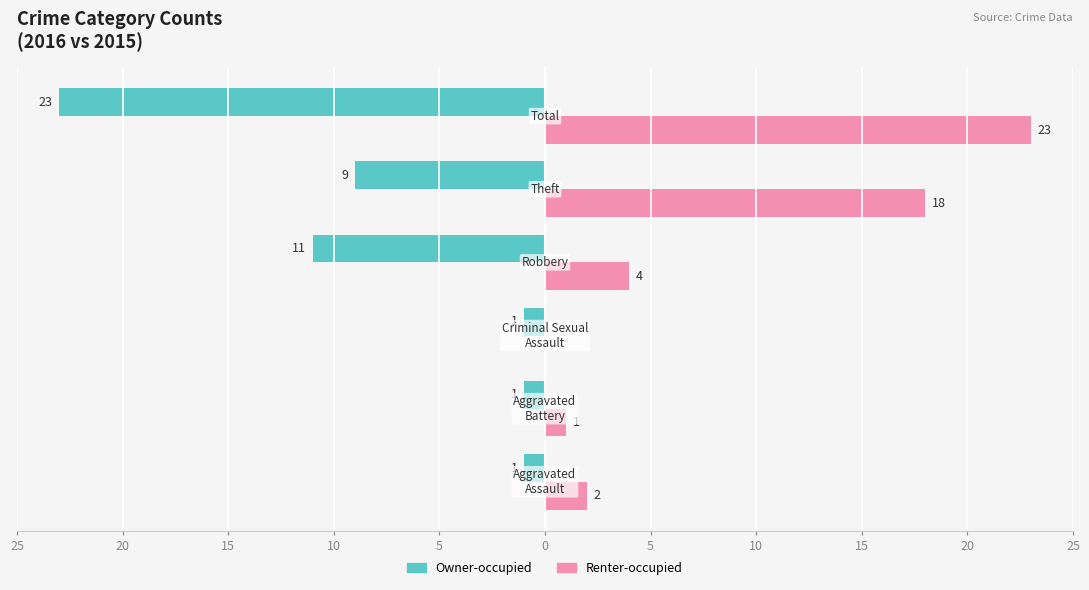

Rank the series by their maximum value, from lowest to highest.

Owner-occupied, Renter-occupied